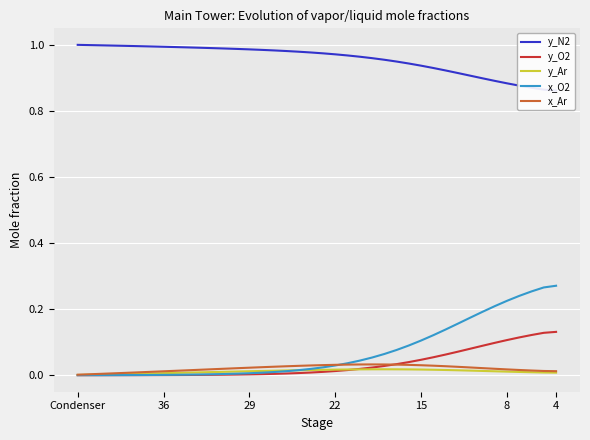

List the series in order of their peak value, highest first.

y_N2, x_O2, y_O2, x_Ar, y_Ar